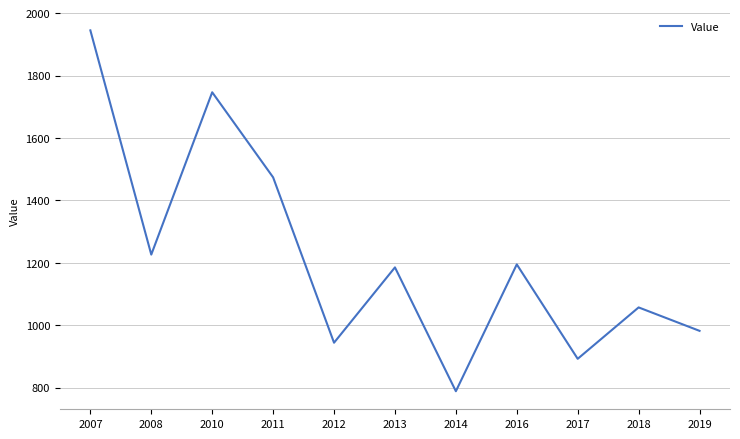

What is the maximum value shown in the chart?

1944.7